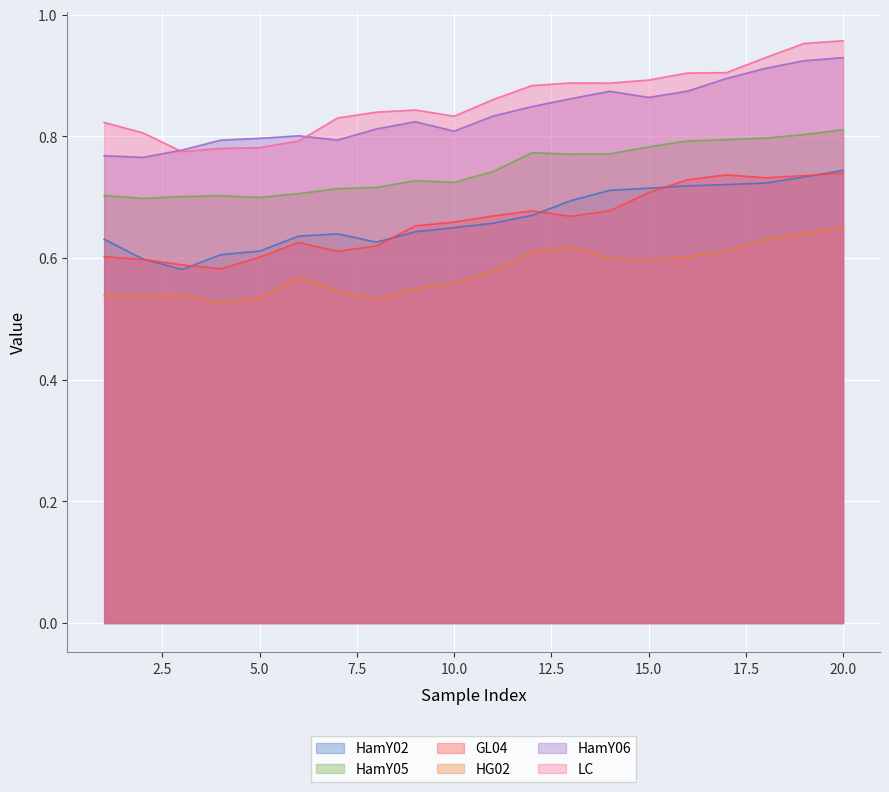

Between 3 and 11, which series saw the biggest shift?

LC